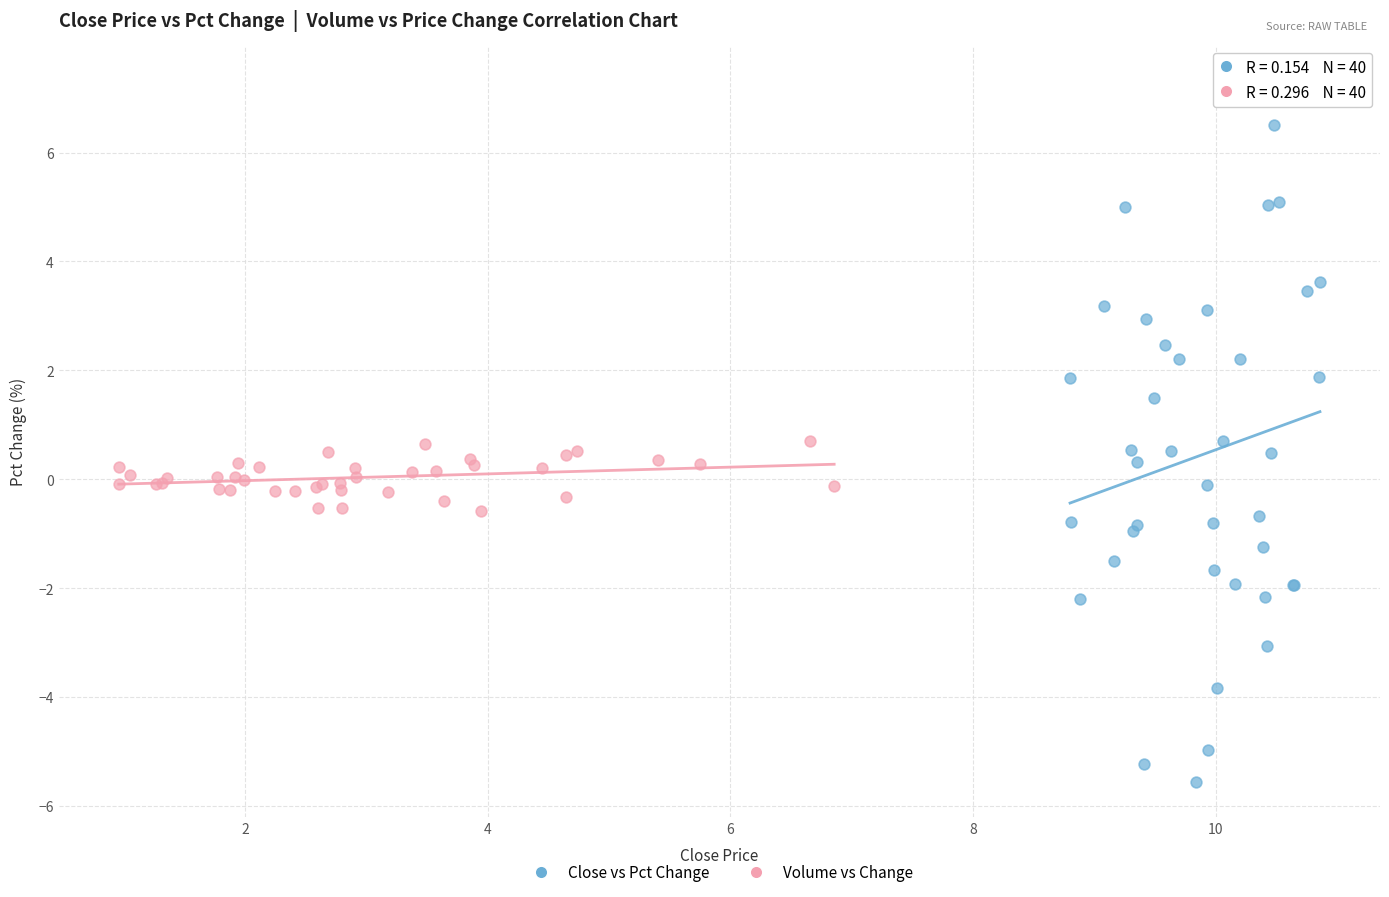

Which series has the largest Y range (max minus min)?

Close vs Pct Change